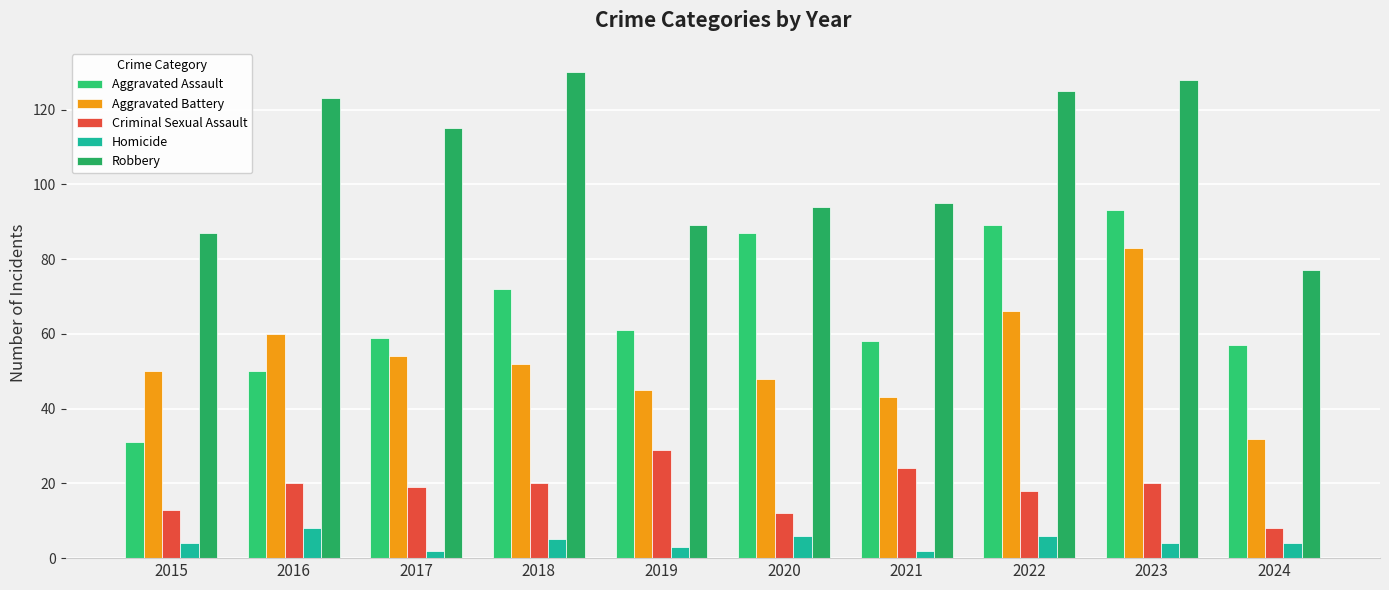

List the labels in order of Criminal Sexual Assault value, largest first.

2019, 2021, 2016, 2018, 2023, 2017, 2022, 2015, 2020, 2024